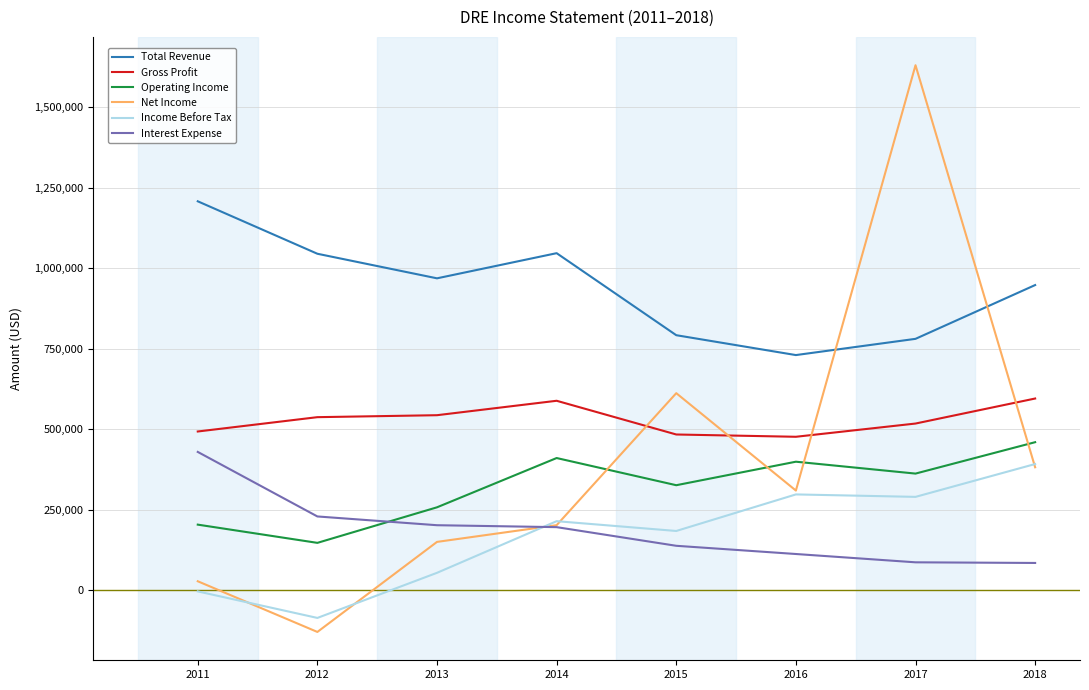

Which label corresponds to the smallest value in the chart?

2012